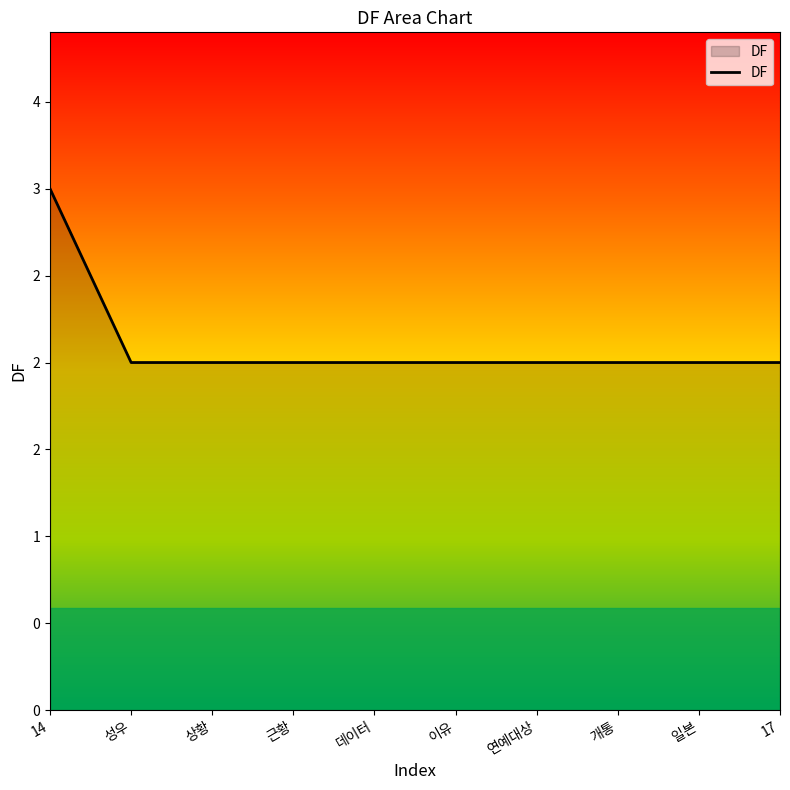

What is the value of the 10th point from the left?

2